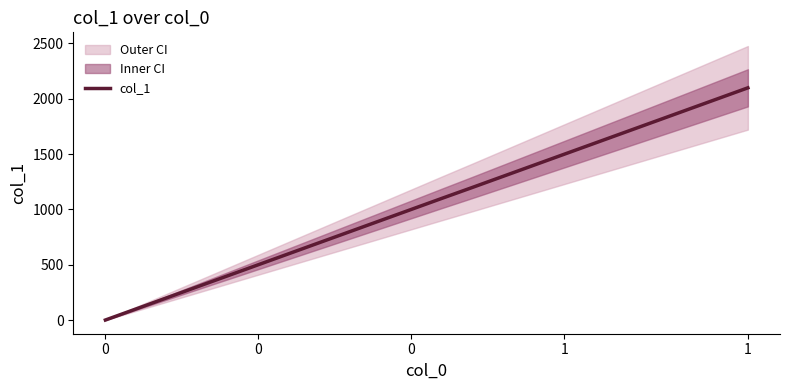

What is the value of the 21st point from the left?

1999